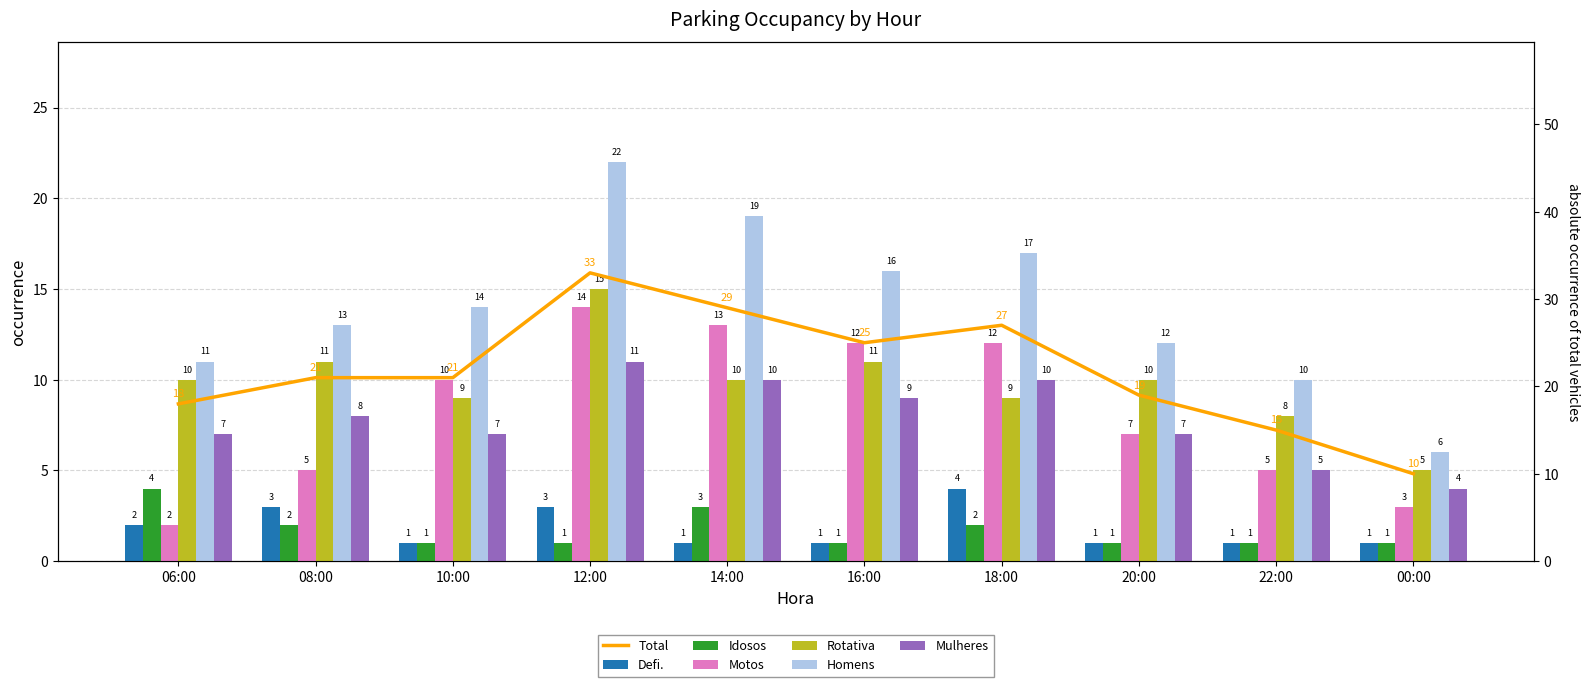

What is the label of the 10th bar from the right?

06:00